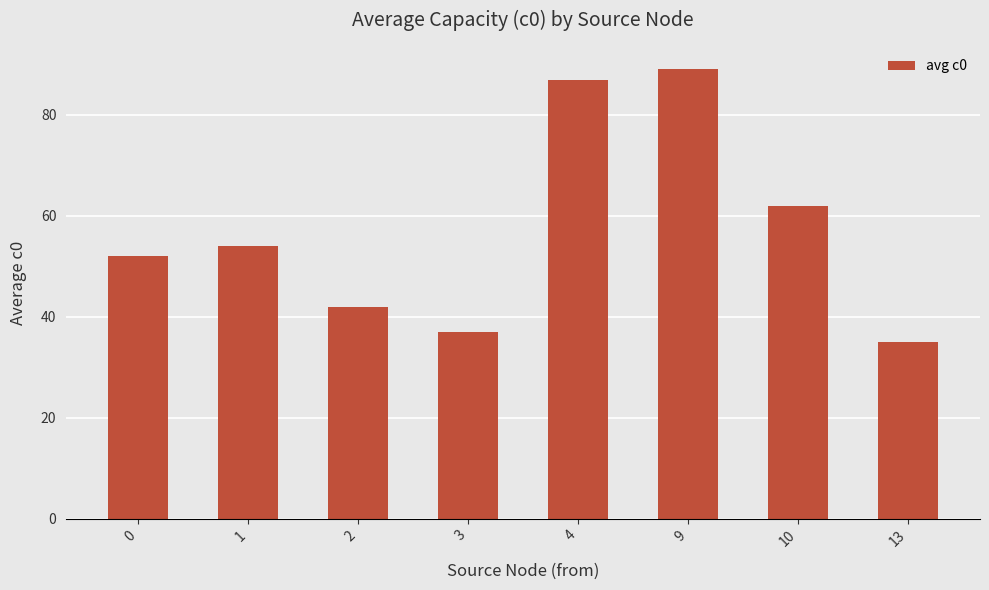

Rank the categories by value from lowest to highest.

13, 3, 2, 0, 1, 10, 4, 9